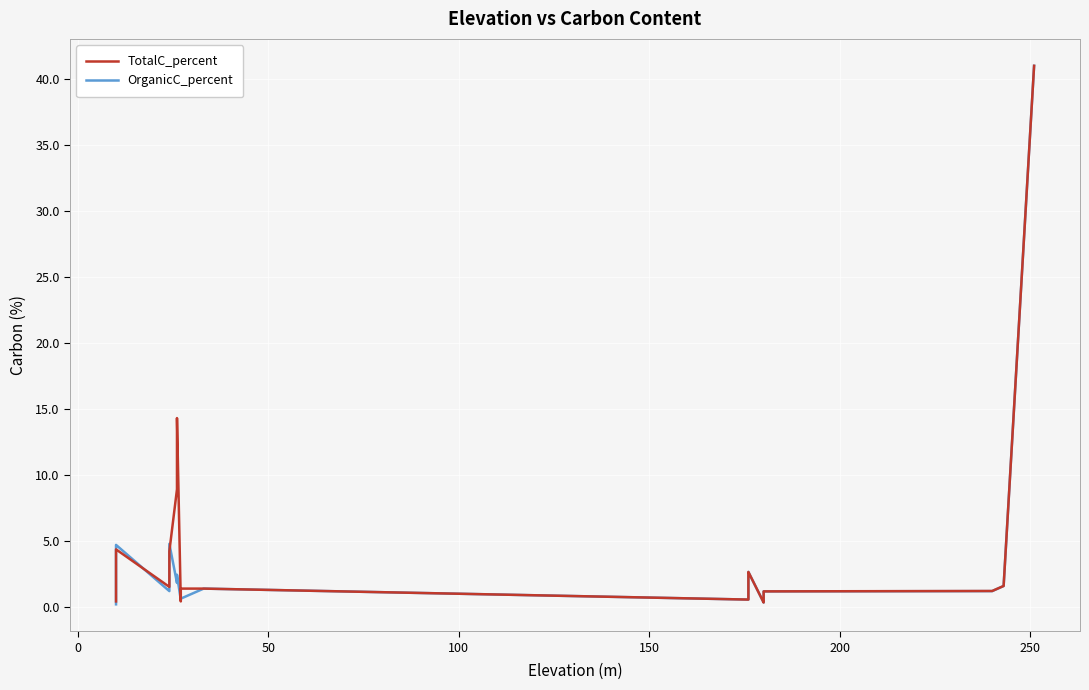

Reading right to left, transcribe all the data shown in this chart.

TotalC_percent: 41.0	41.0	1.6	1.2	1.2	1.0	0.9	0.8	0.7	0.3	2.7	2.5	2.5	2.5	2.0	1.8	0.8	0.8	0.6	1.4	1.4	1.4	1.4	0.4	0.4	0.4	14.3	8.9	4.2	4.2	4.2	1.5	1.5	1.5	4.4	4.4	4.4	0.4	0.4	0.4
OrganicC_percent: 41.0	41.0	1.6	1.2	1.2	1.0	1.0	0.9	0.8	0.3	2.7	2.5	2.5	2.5	2.0	1.8	0.8	0.8	0.6	1.4	0.6	0.6	0.6	0.5	0.5	0.5	2.5	1.8	4.8	4.8	4.8	1.2	1.2	1.2	4.7	4.7	4.7	0.2	0.2	0.2